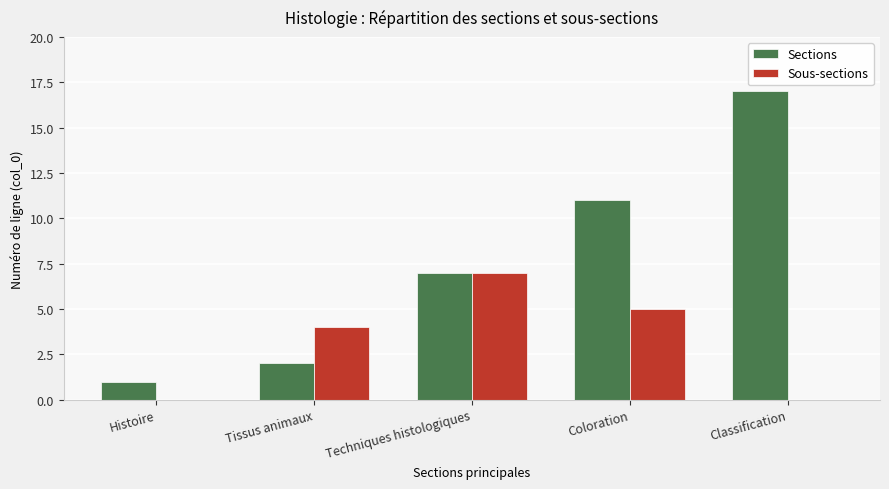

What is the maximum value shown in the chart?

17